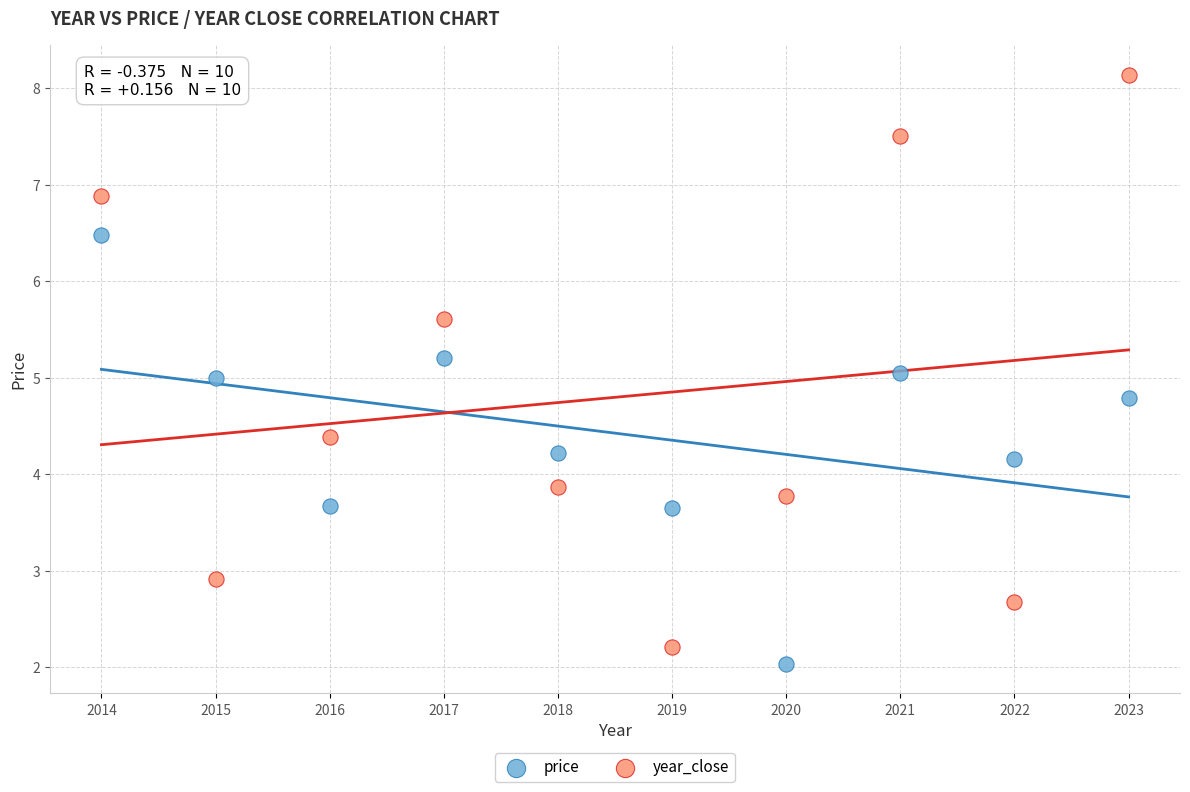

What is the X range (max minus min) for the scatter plot?

9.0